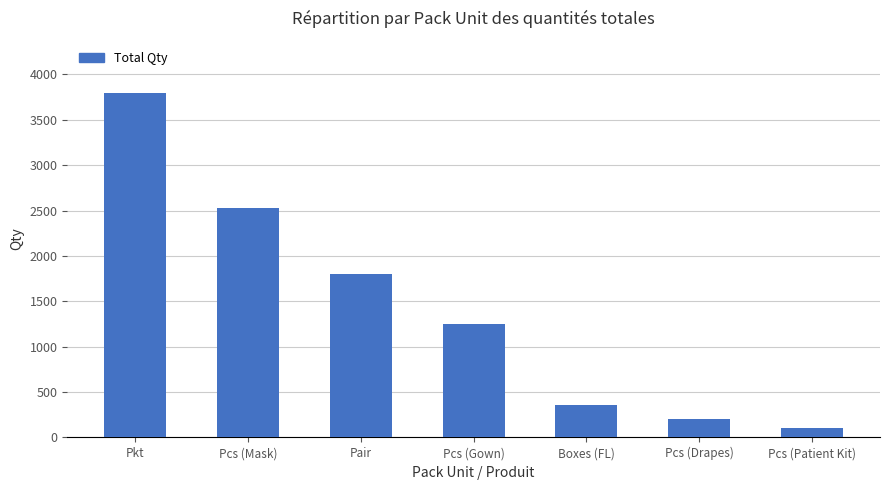

Rank the categories by value from lowest to highest.

Pcs (Patient Kit), Pcs (Drapes), Boxes (FL), Pcs (Gown), Pair, Pcs (Mask), Pkt